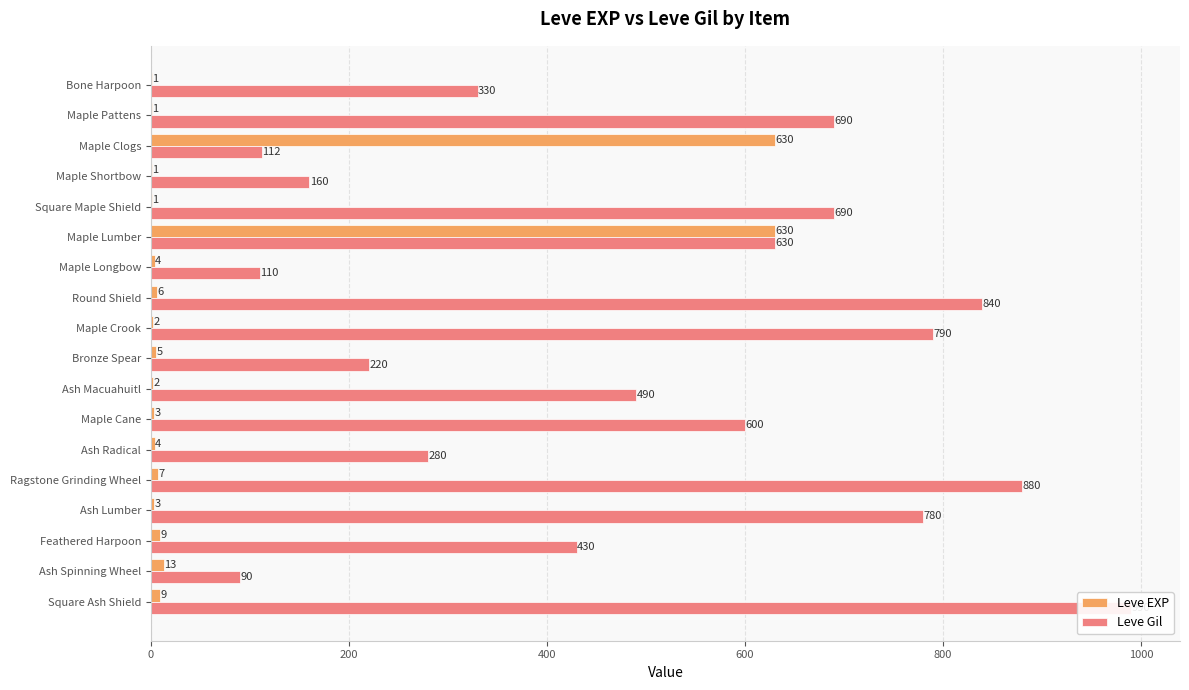

Rank the series by their maximum value, from highest to lowest.

Leve Gil, Leve EXP